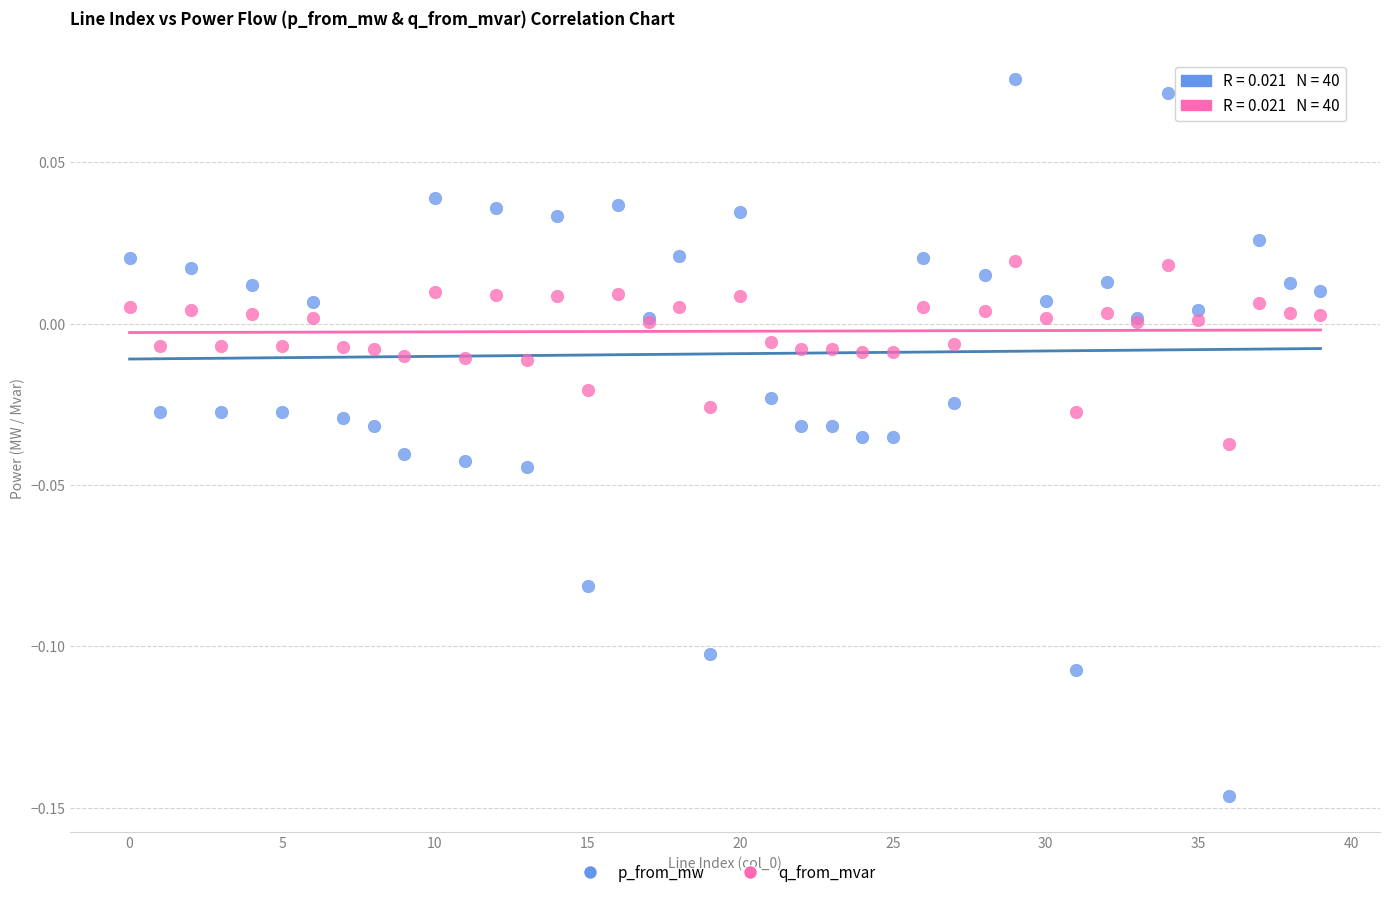

Which series contains the highest Y value?

p_from_mw